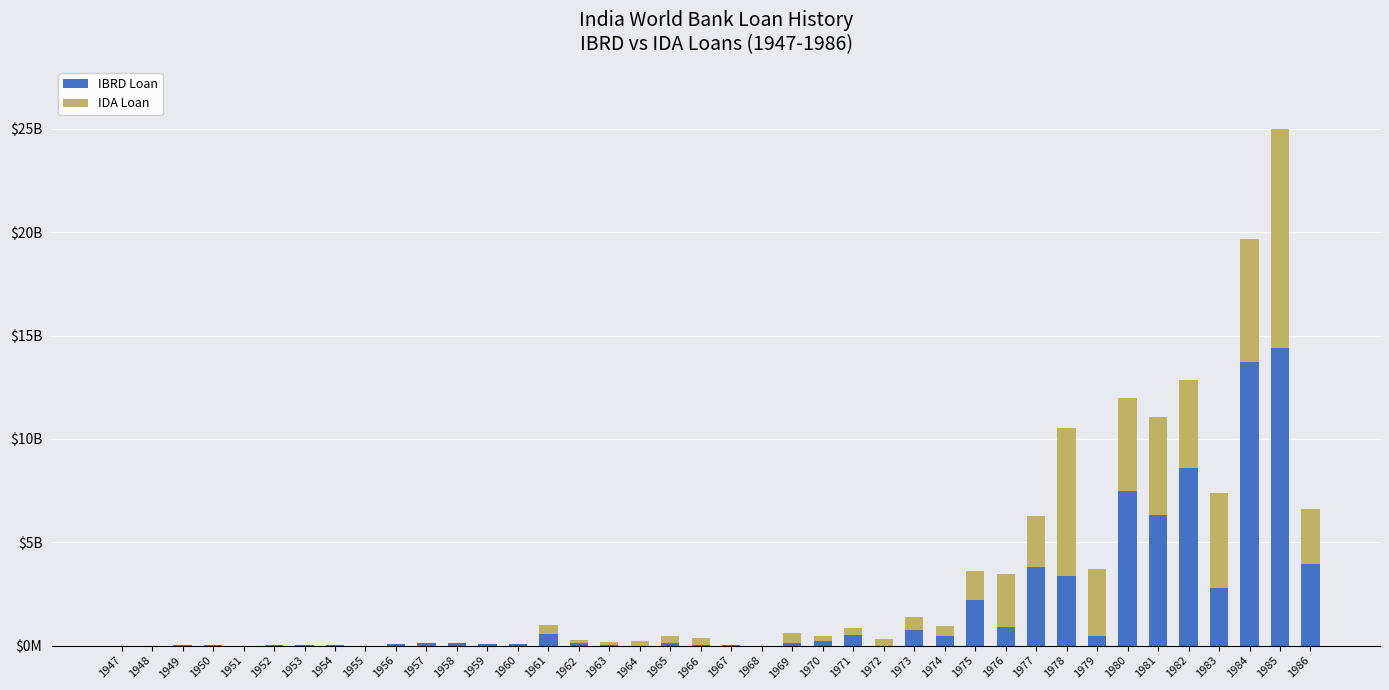

Does the chart contain stacked bars?

Yes